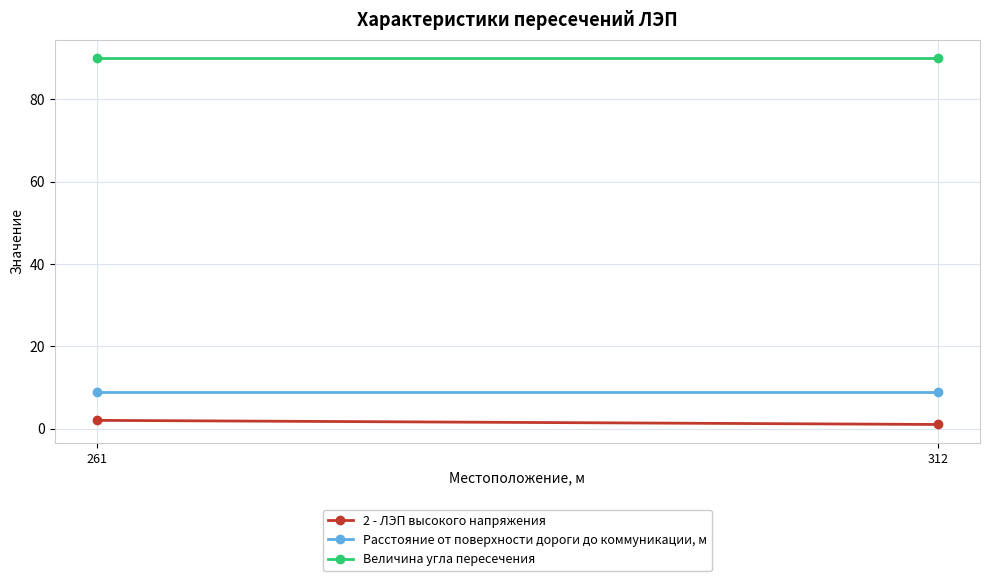

Which category has the lowest value in the Величина угла пересечения series?

261